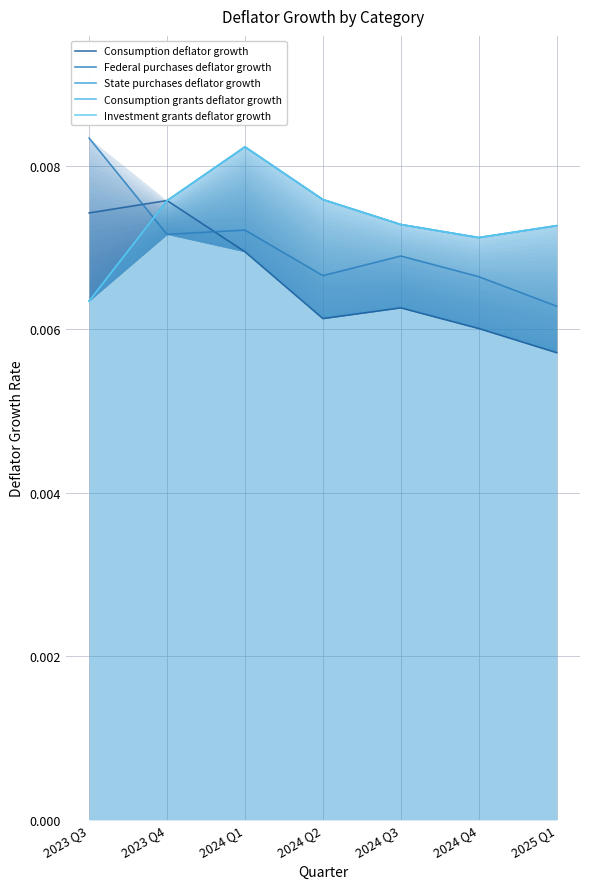

How many times do Federal purchases deflator growth and Investment grants deflator growth cross each other?

1